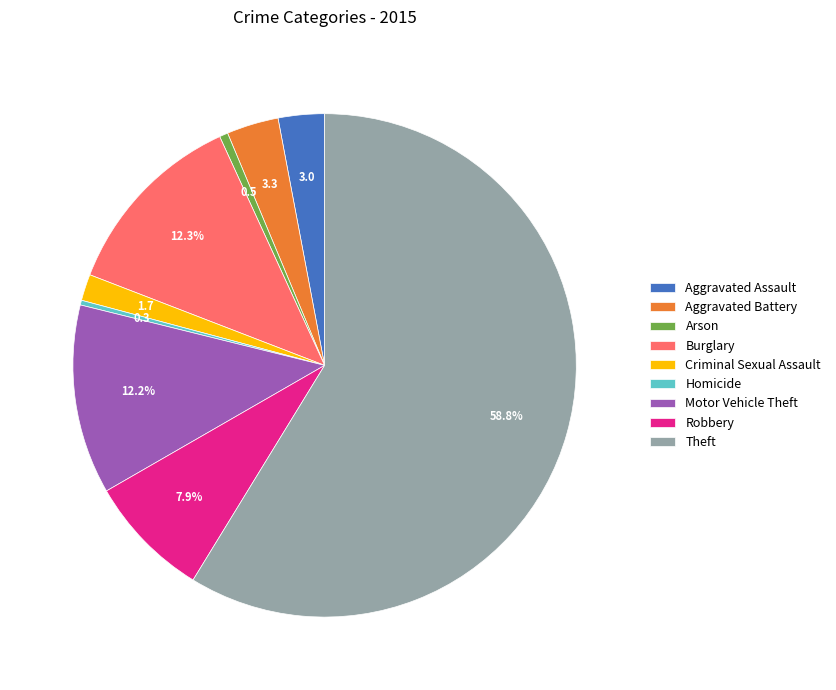

To the nearest percent, what is the average slice percentage?

11%